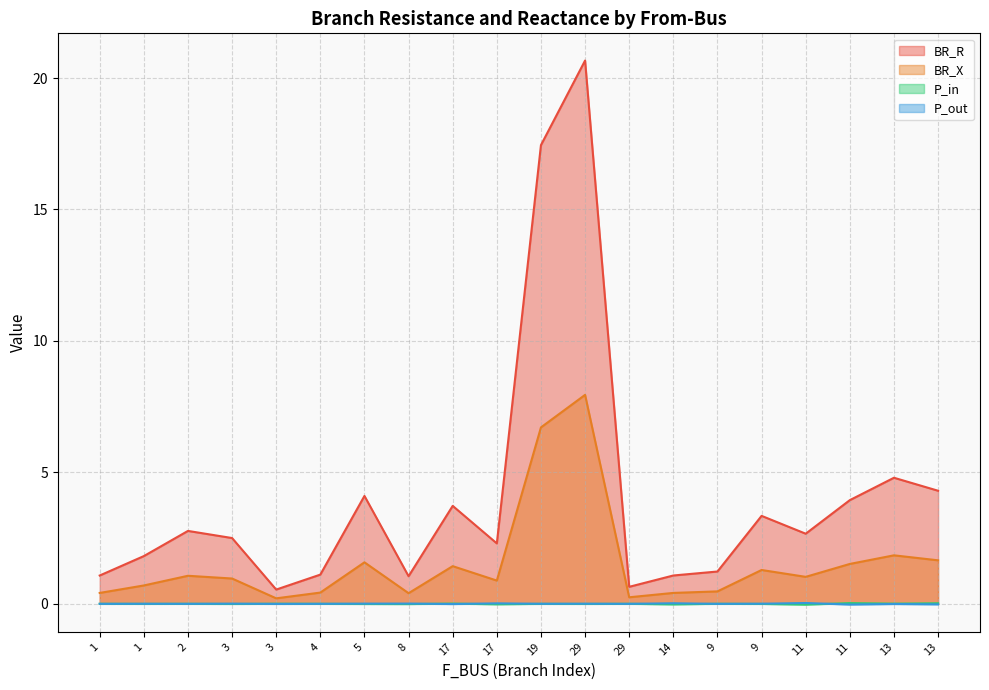

What are all the series names shown in the legend?

BR_R, BR_X, P_in, P_out